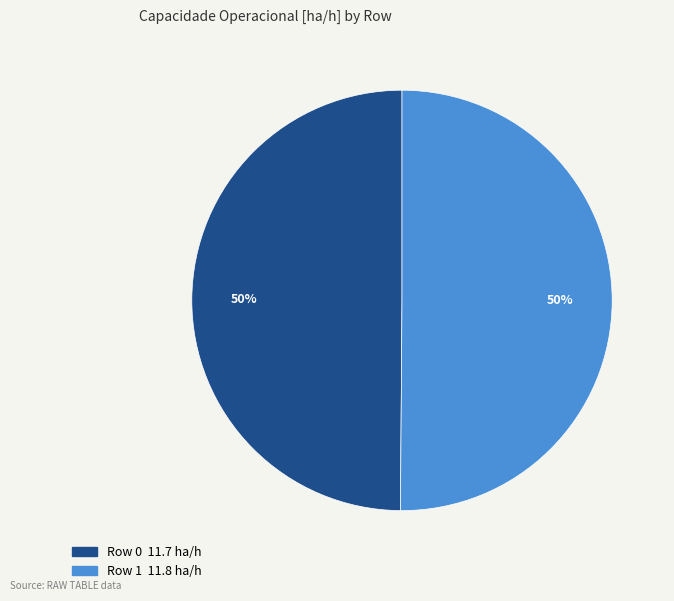

How many segments does this pie chart have?

2